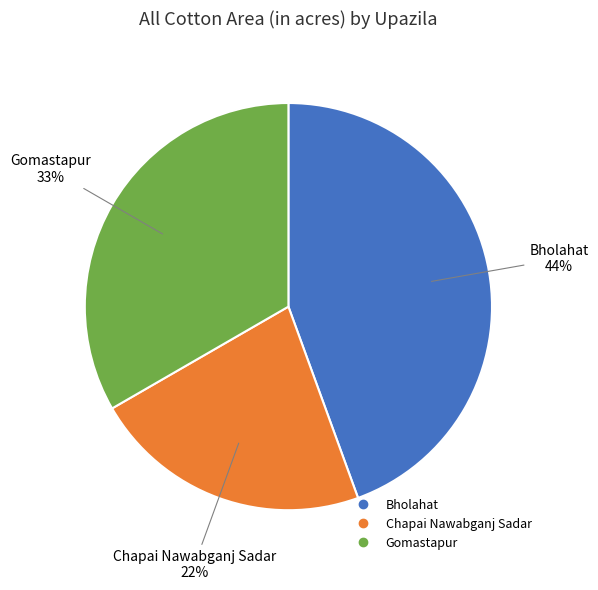

Is the sum of Bholahat and Chapai Nawabganj Sadar greater than half?

Yes